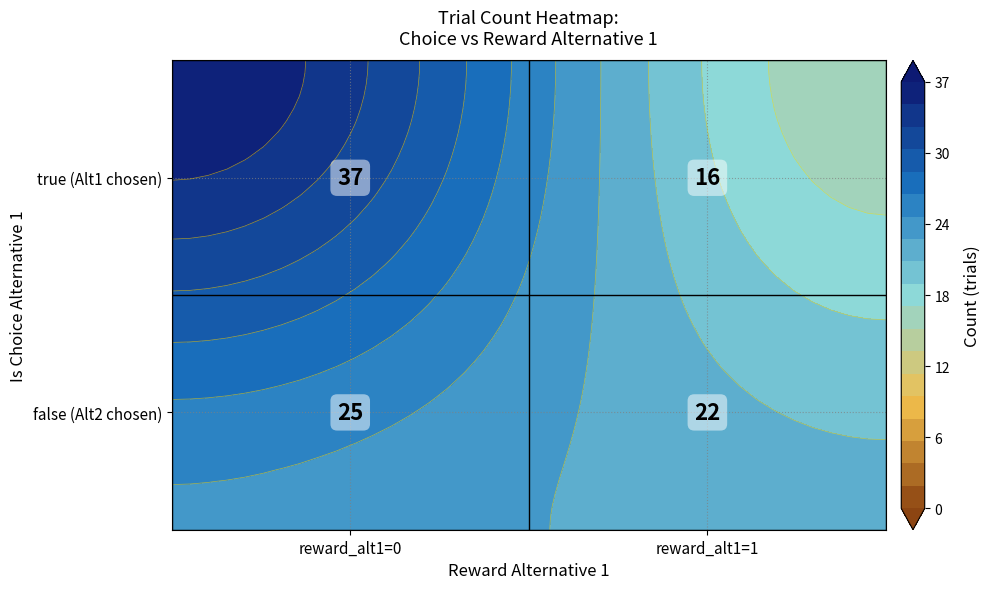

What value does the data have at false_1?

22